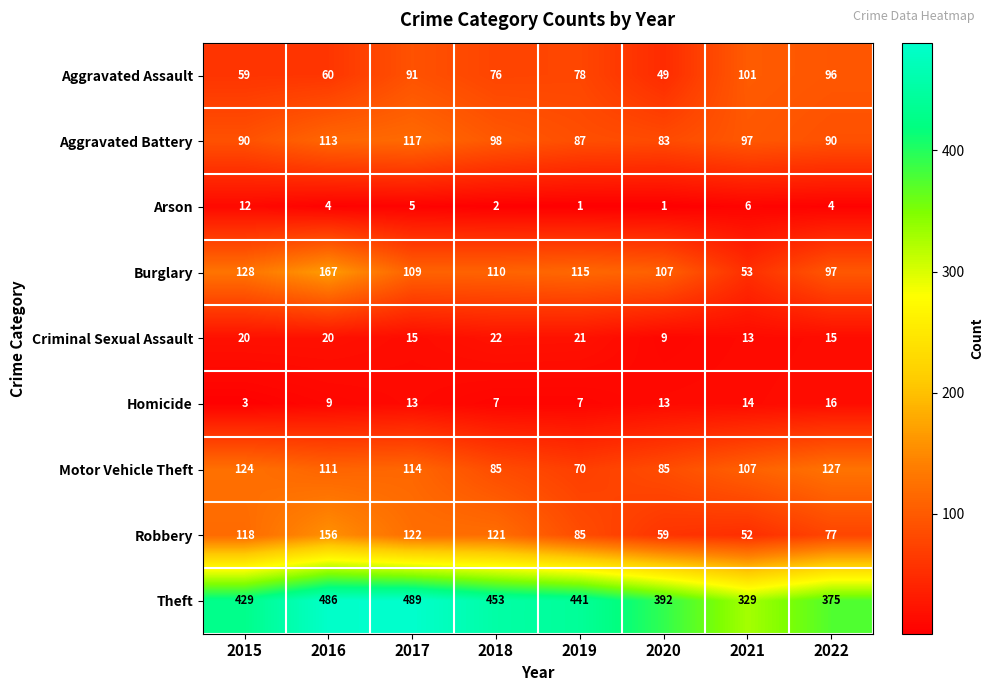

Is it true that Criminal Sexual Assault equals 21 at 2019?

True